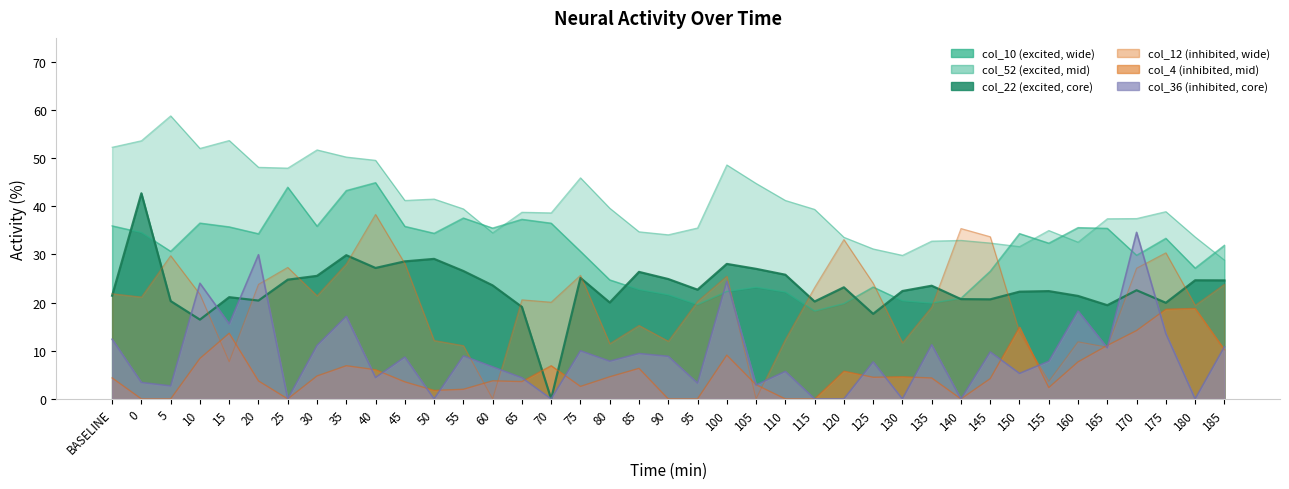

Which series has the widest spread of values?

col_22